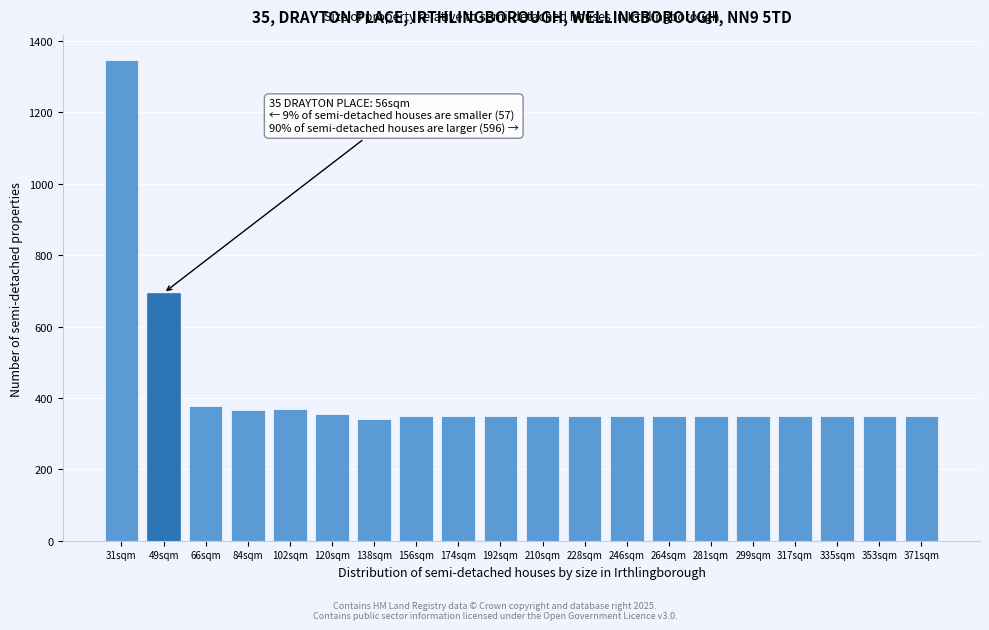

True or false: the data shows 177 at 120sqm.

False